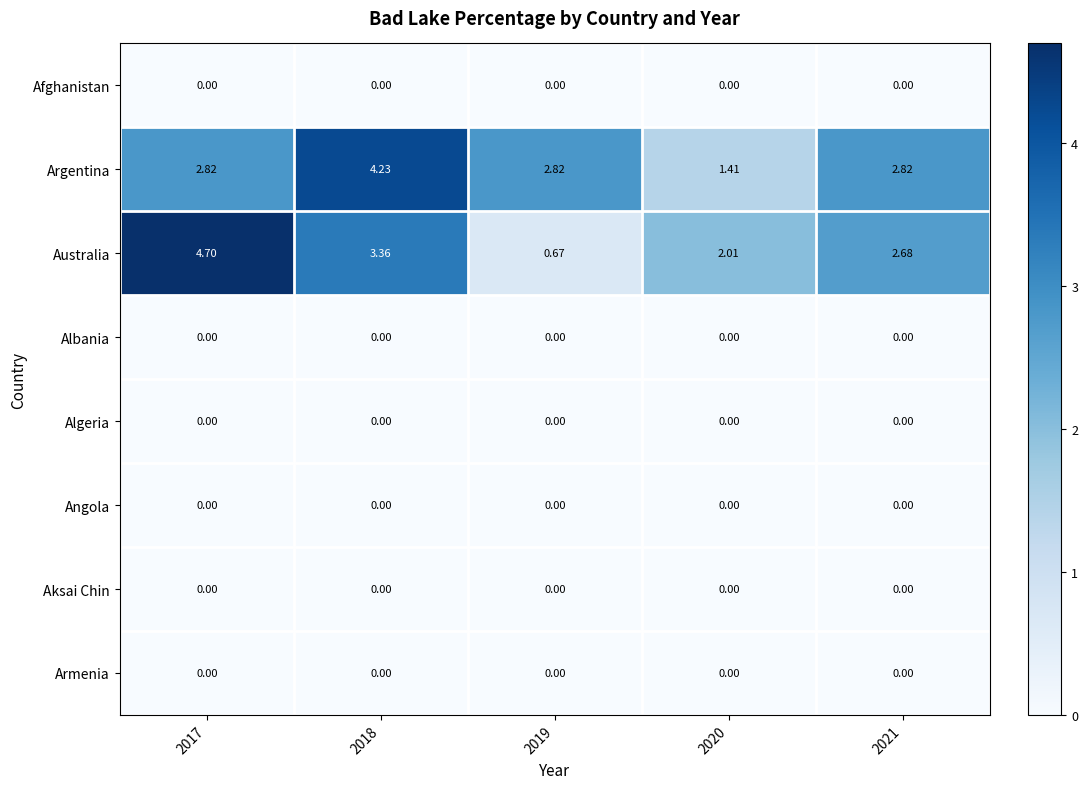

What is the total value across all series at 2018?

7.6